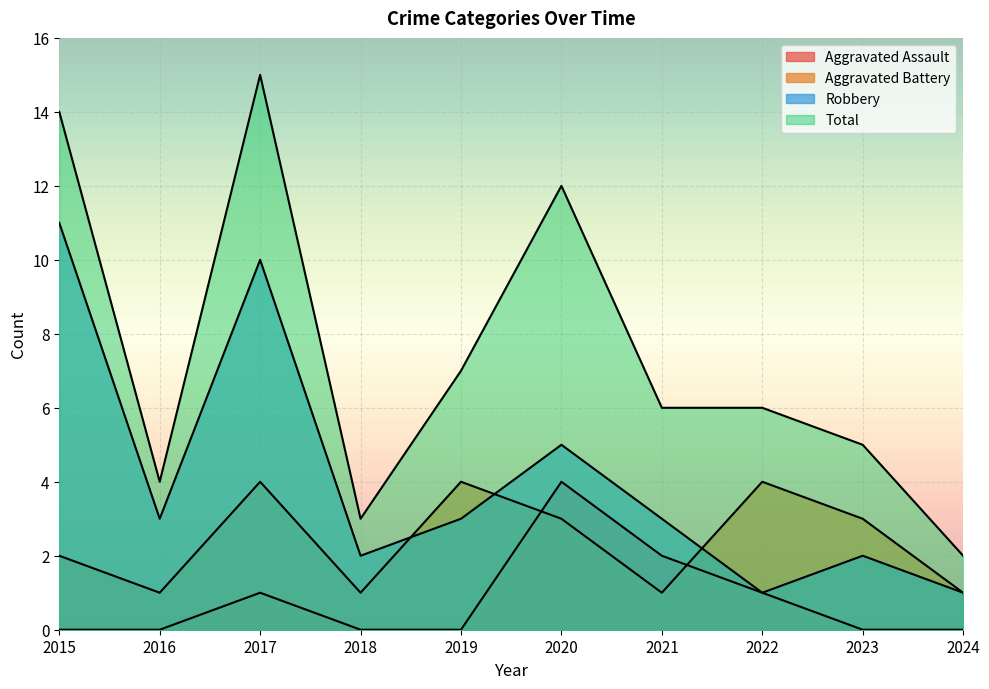

True or false: Total has a value of 12 at 2020.

True